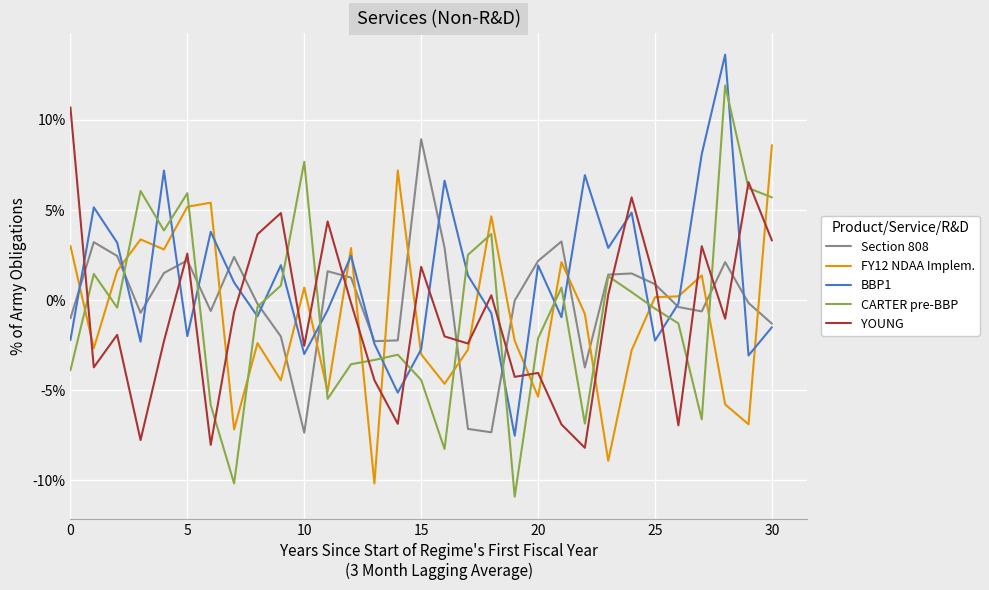

Is this an area chart (filled region under the line)?

No